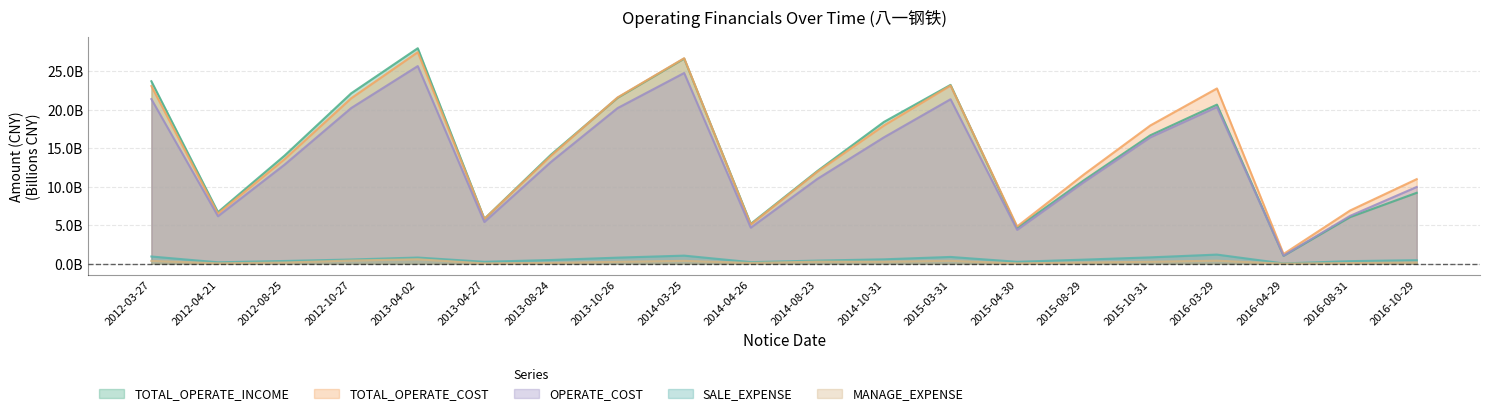

What is the difference between the second highest and second lowest values in the MANAGE_EXPENSE series?

0.4